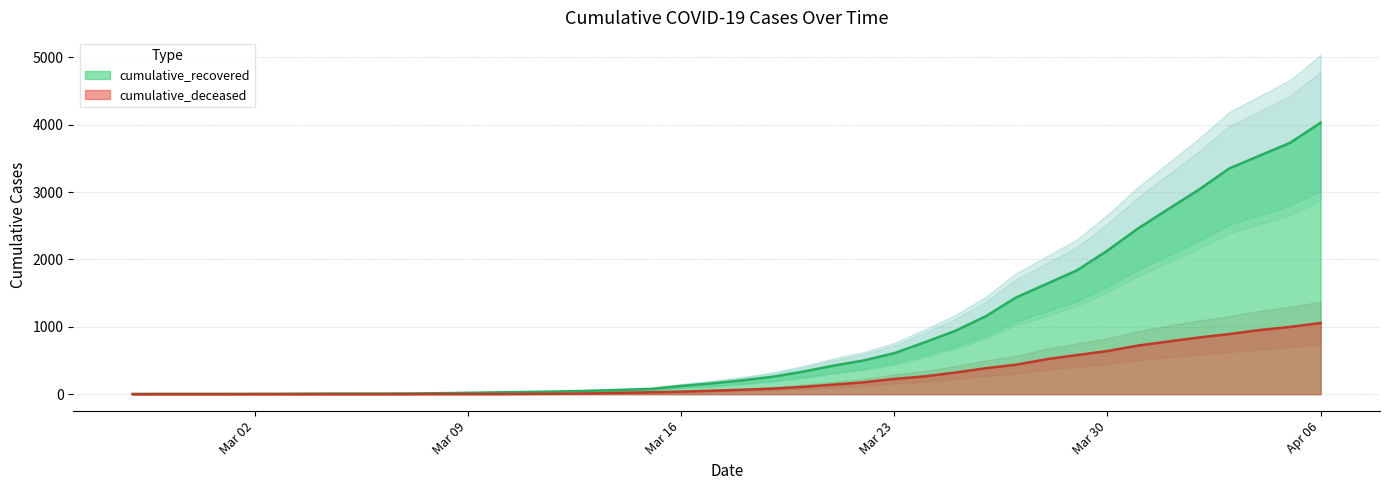

How many values in the cumulative_deceased series exceed 65?

19